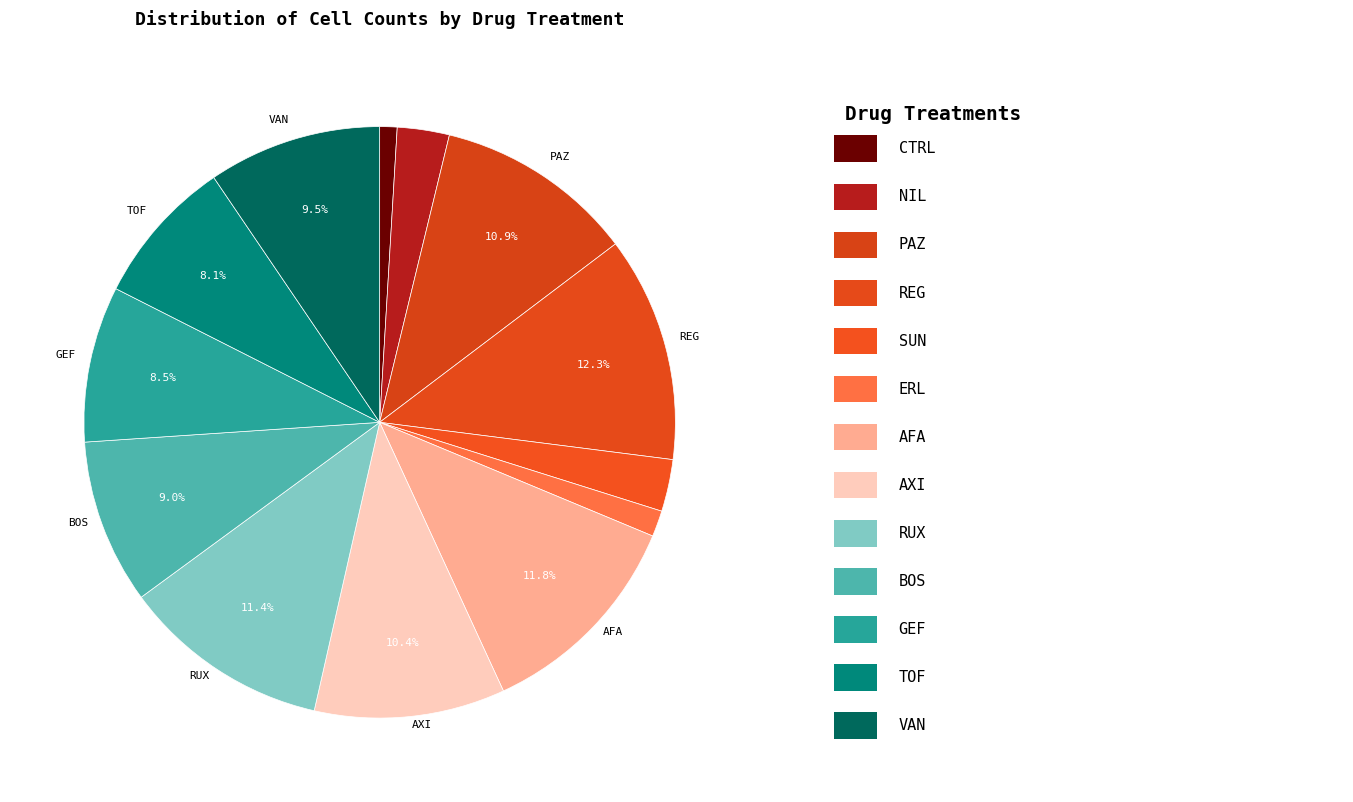

How many segments does this pie chart have?

13